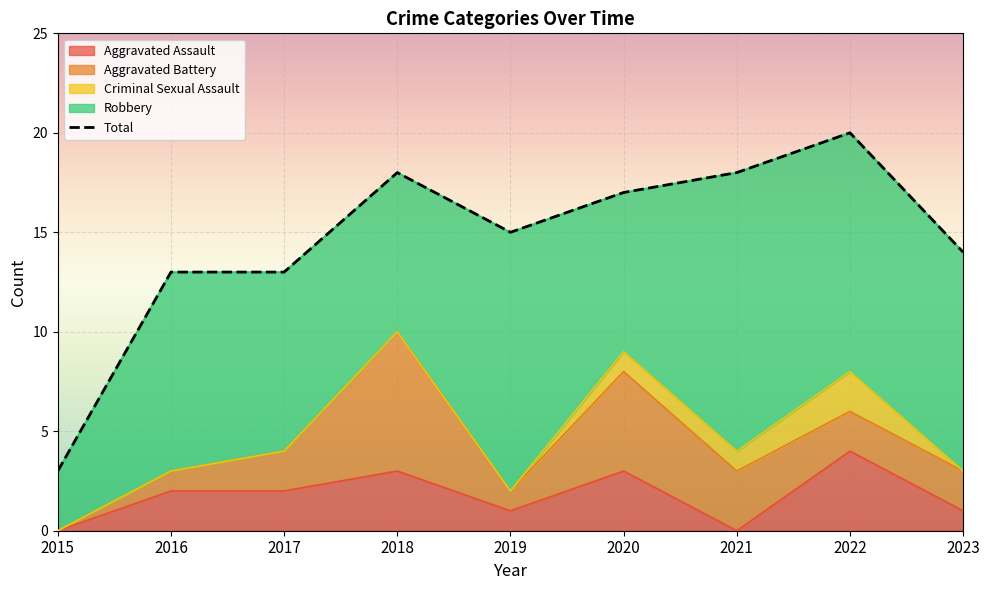

True or false: there are more than 1 points higher than both neighbors.

True